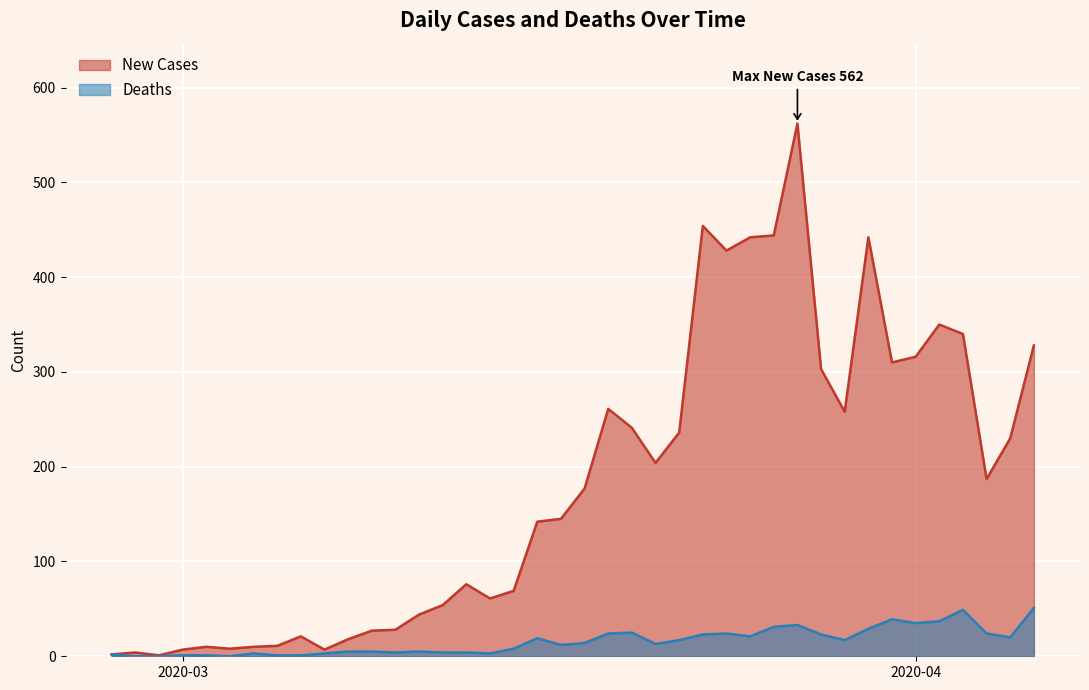

Is it true that Deaths equals 40 at 2020-03-24?

False